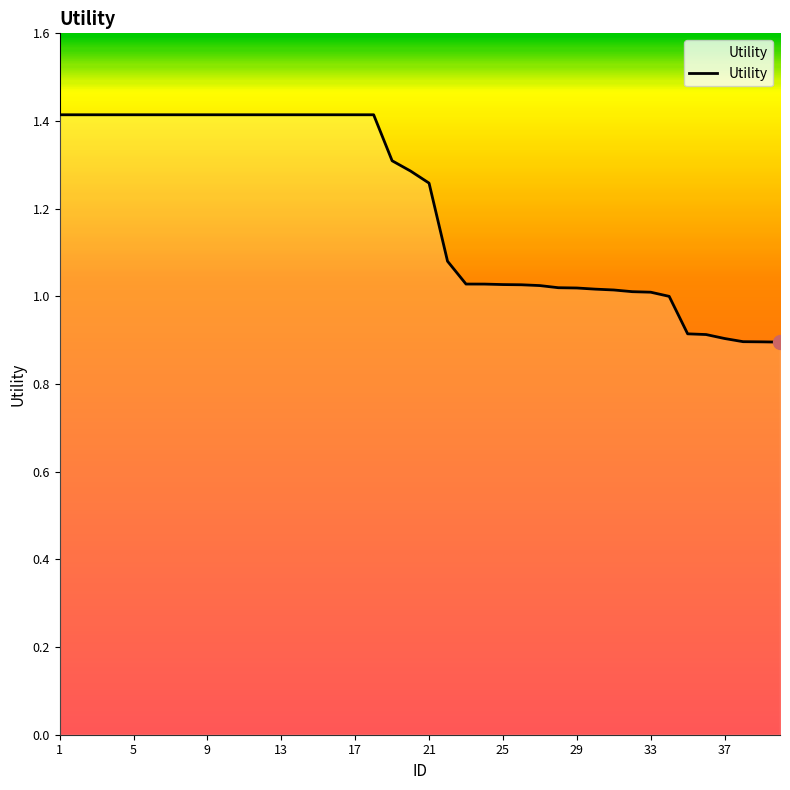

What is the smallest value displayed?

0.9